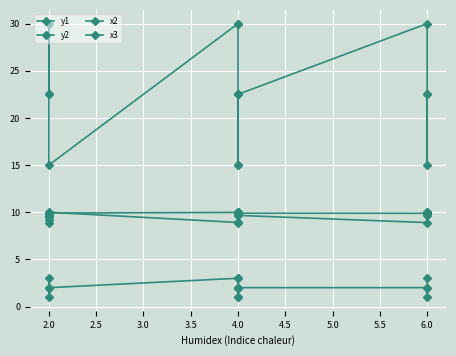

What is the label of the 8th point from the left?

4.0